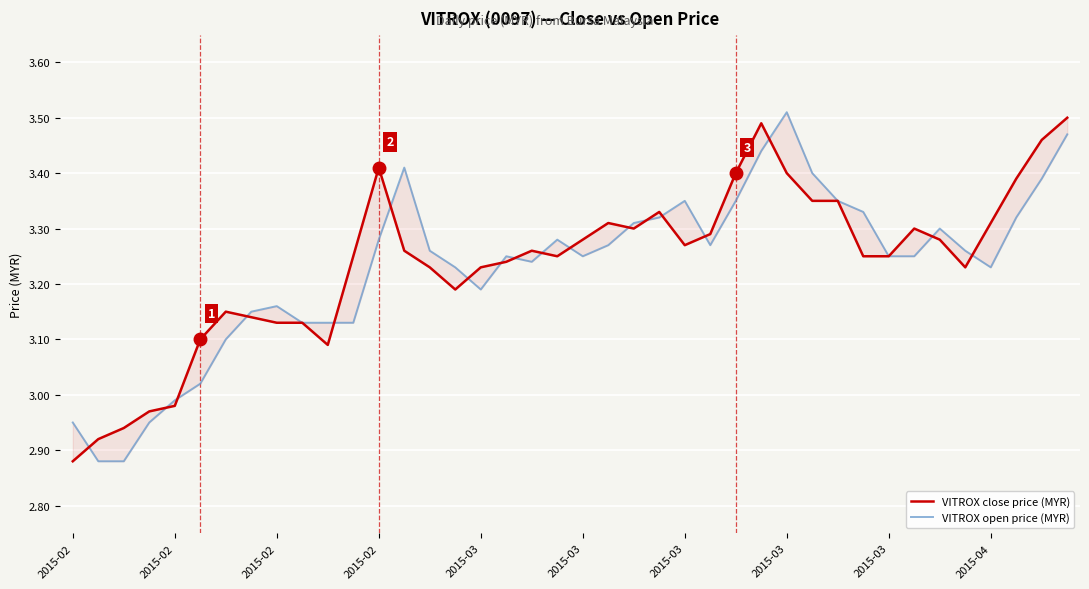

Which series ends up on top after the final intersection of VITROX open price (MYR) and VITROX close price (MYR)?

VITROX close price (MYR)